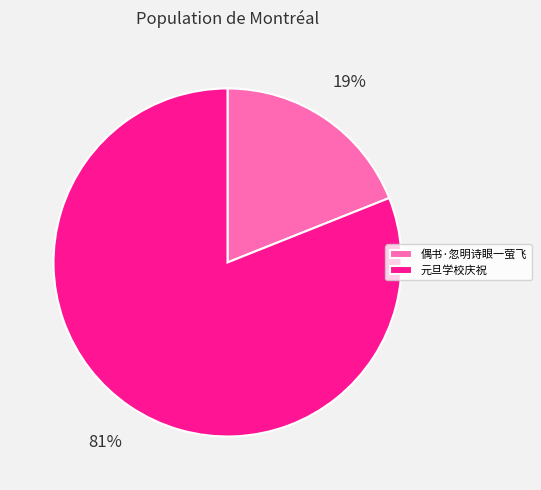

Which category accounts for the majority?

元旦学校庆祝